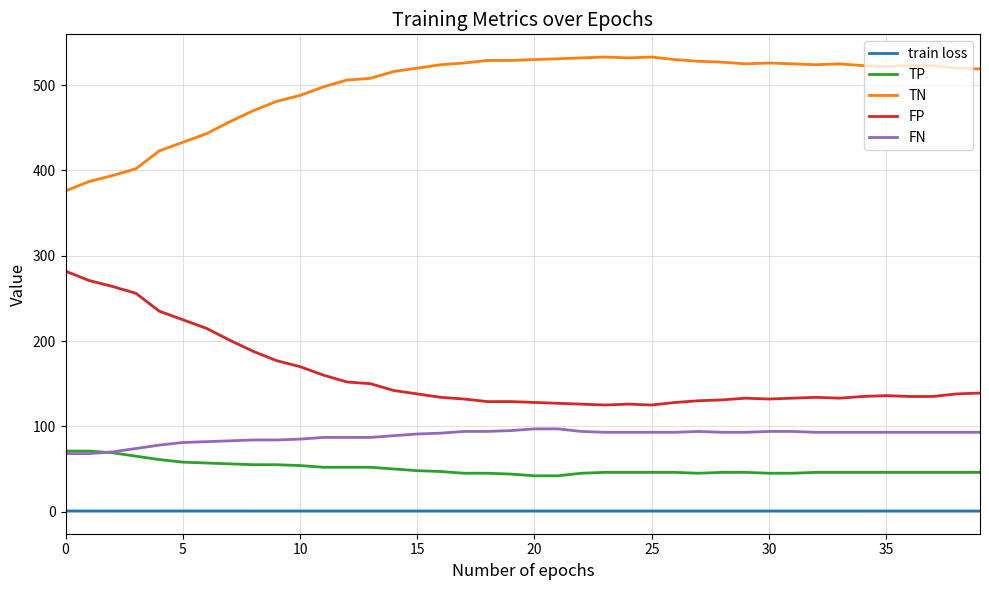

True or false: train loss and TN intersect in this chart.

False